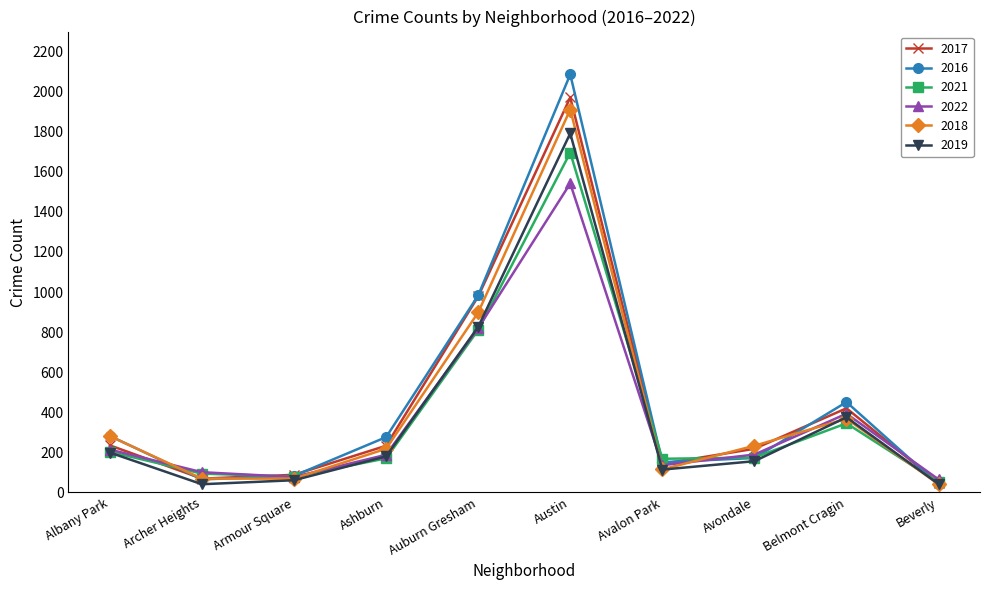

What is the difference between the second highest and second lowest values in the 2022 series?

743